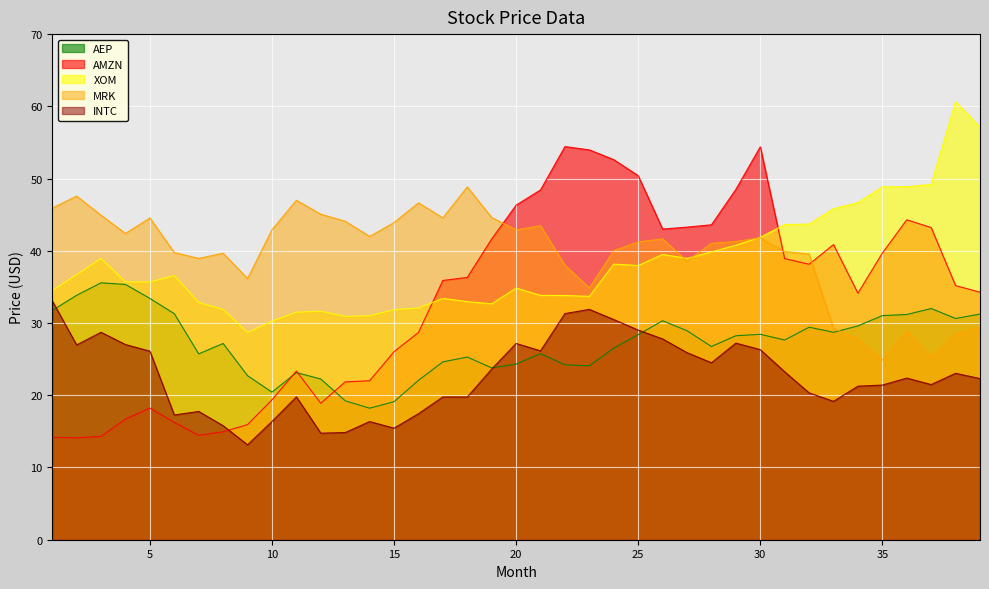

Where does the INTC series first go above 22?

1